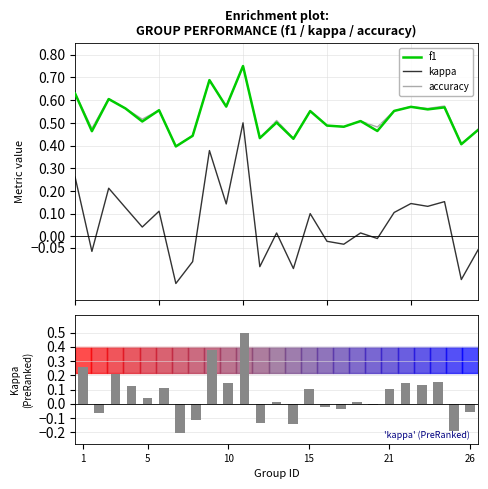

True or false: accuracy and kappa cross at least once.

False